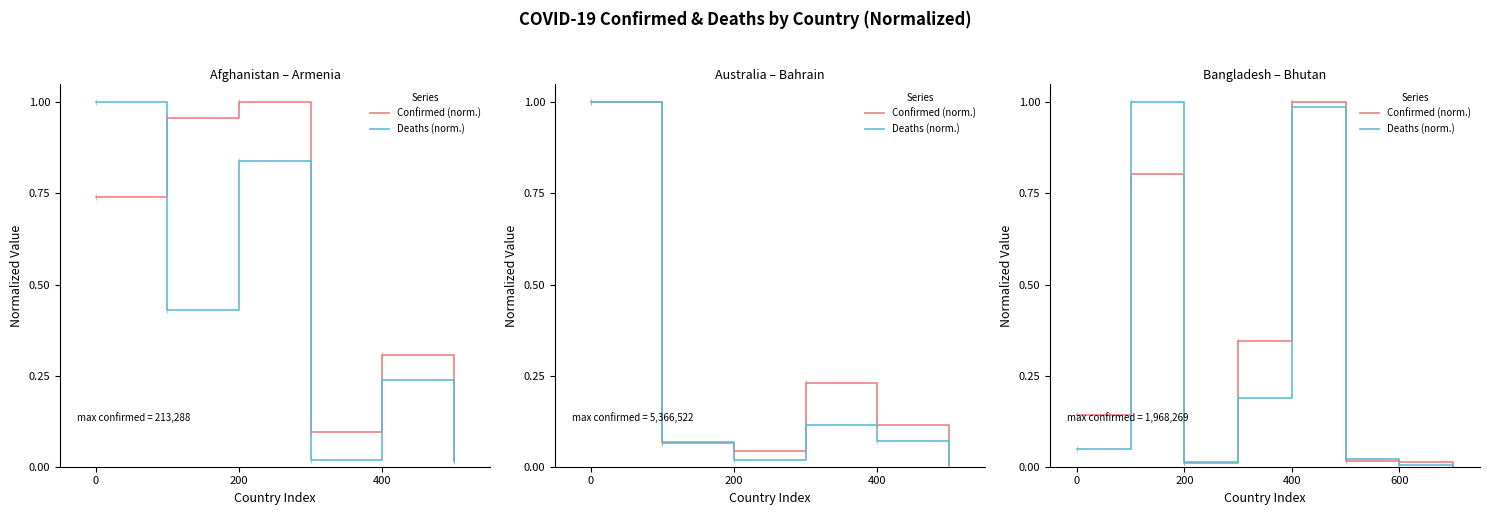

How many distinct data groups are displayed?

2